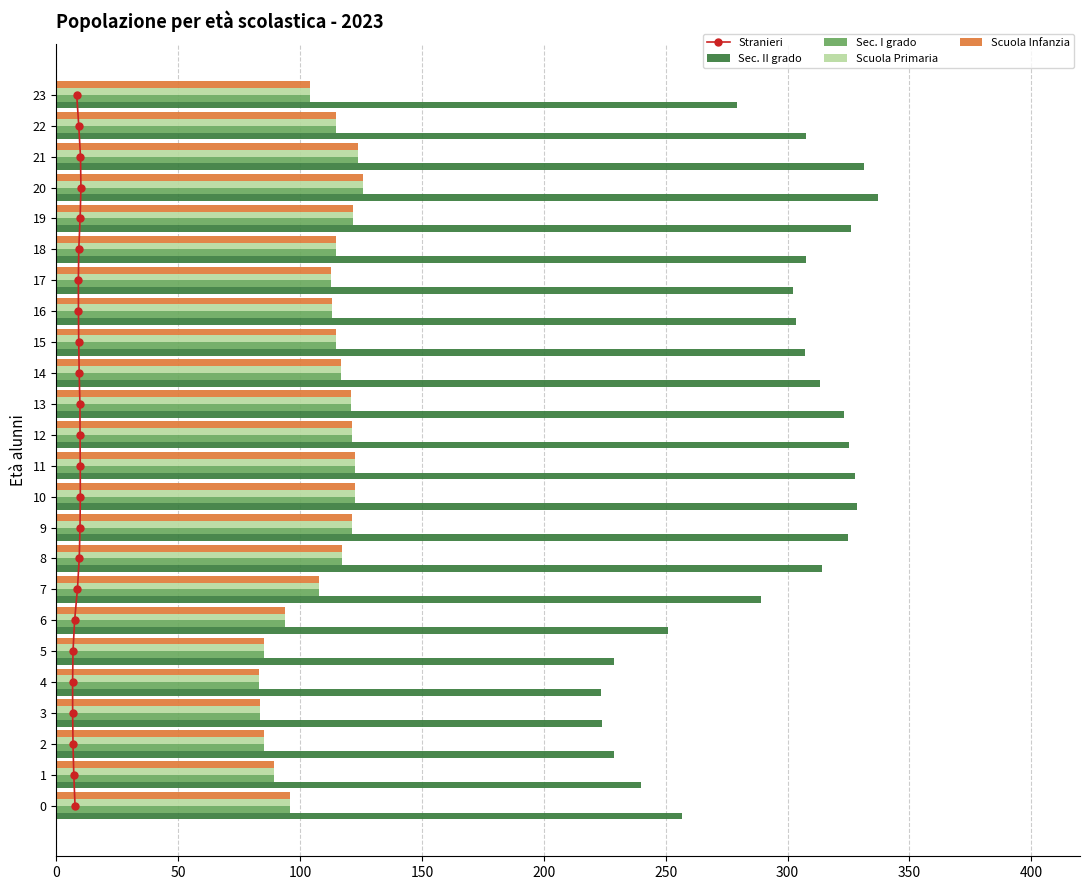

The Scuola Infanzia series shows 85.4 at 2. True or false?

True